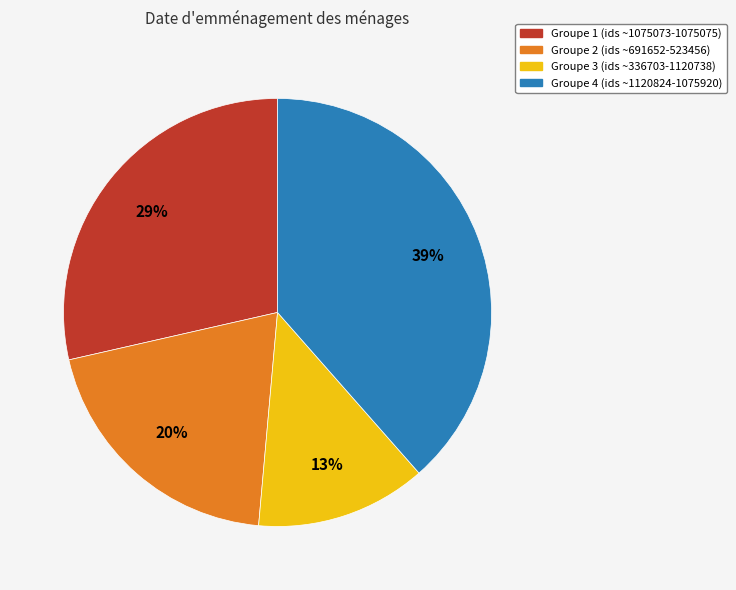

To the nearest percent, what is the average slice percentage?

25%